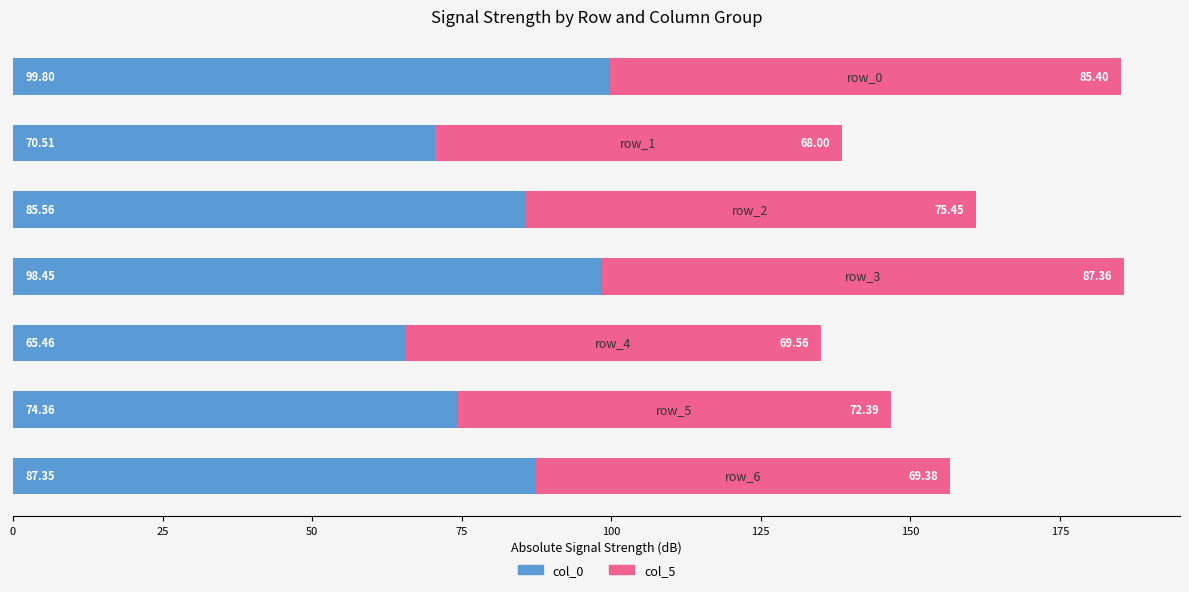

What is the minimum value for col_0?

65.5